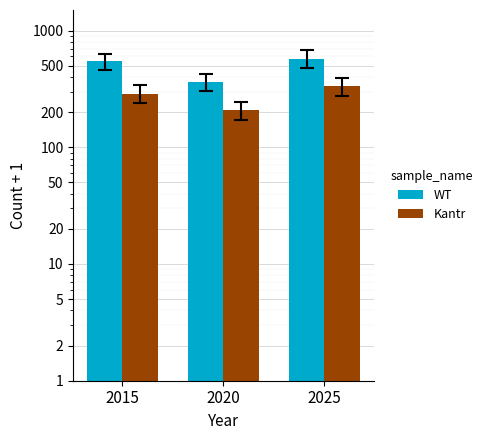

Which series has the largest range (max minus min)?

WT